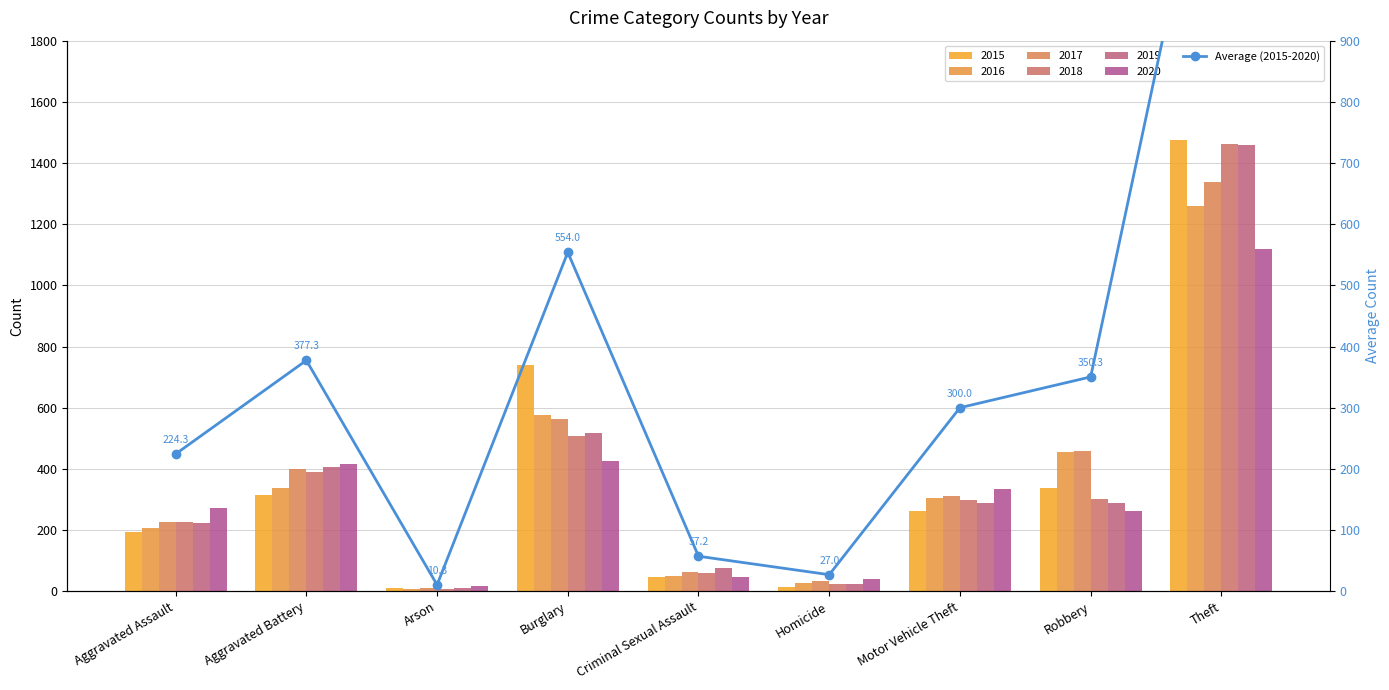

What is the difference between the values at Burglary and Homicide?

527.0